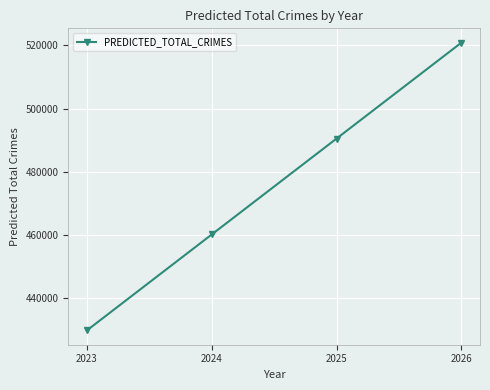

How many values are below 490520?

2